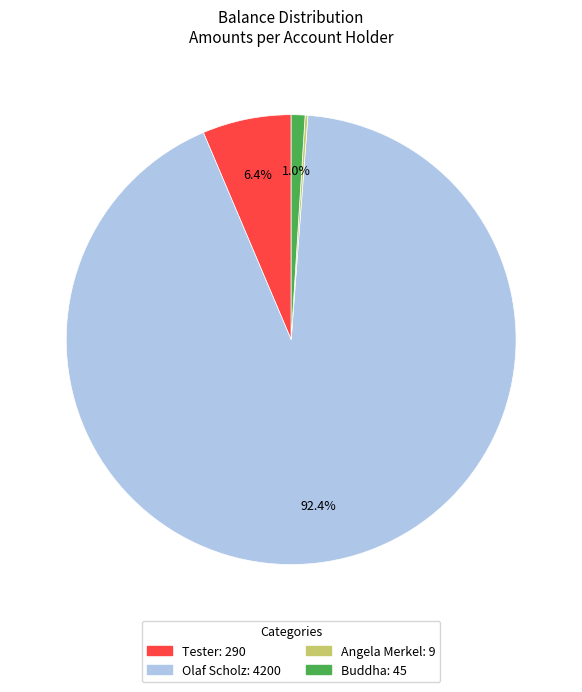

What is the majority slice?

Olaf Scholz